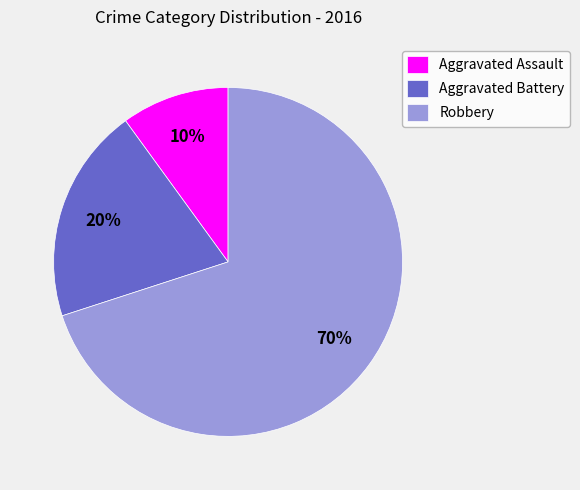

Is there any slice that represents more than half of the pie?

Yes